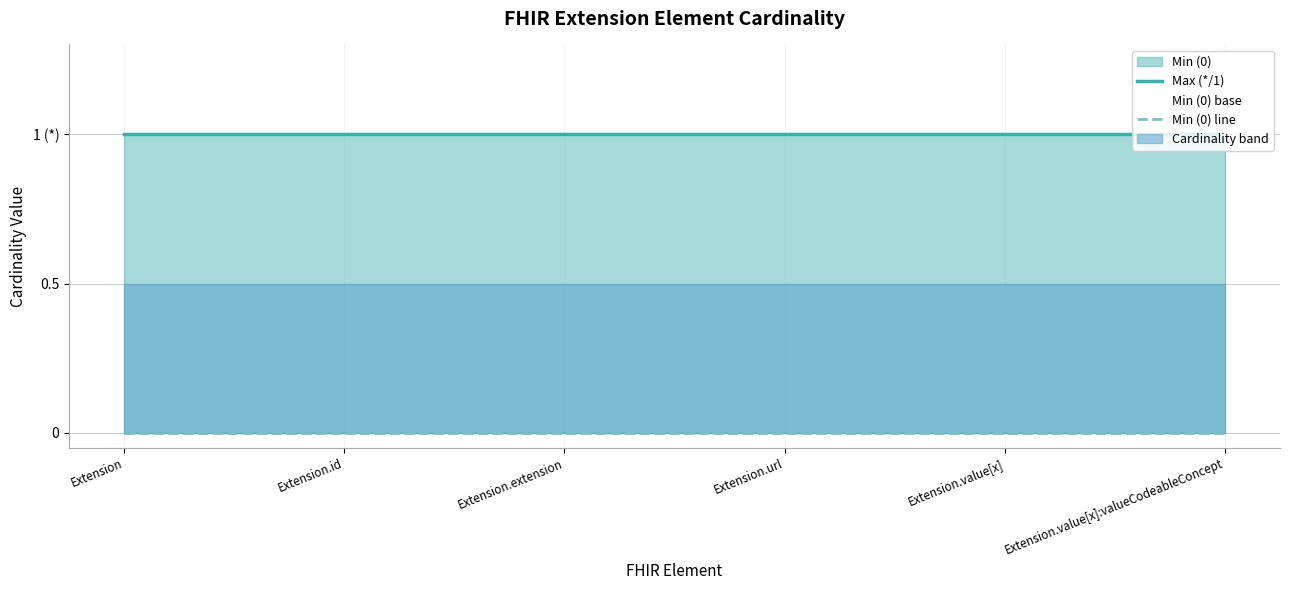

What is the label of the 4th point from the right?

Extension.extension